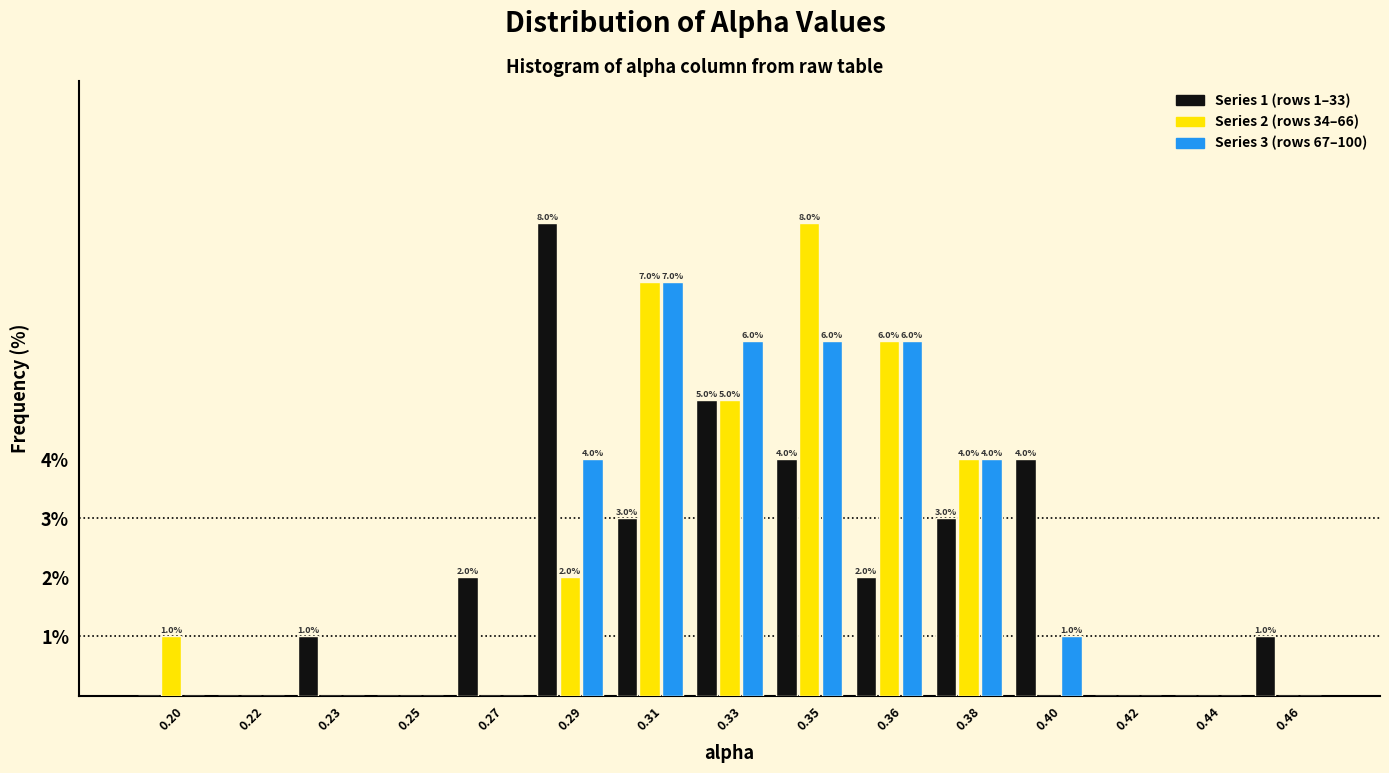

What is the total value across all series at 0.40?

5.0